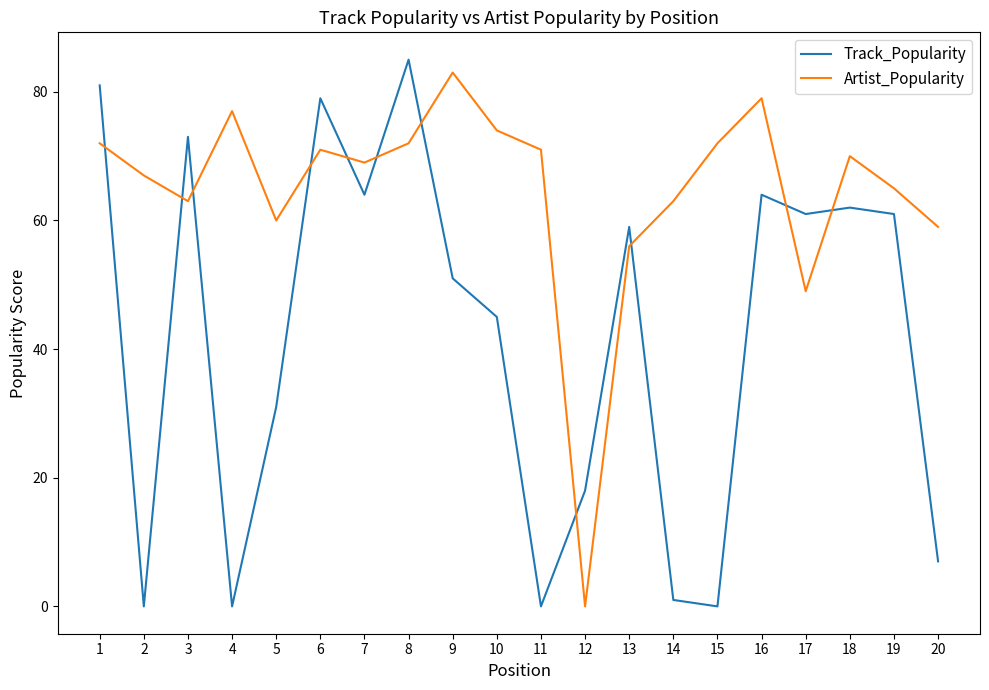

How many values in the Artist_Popularity series are below 70?

10